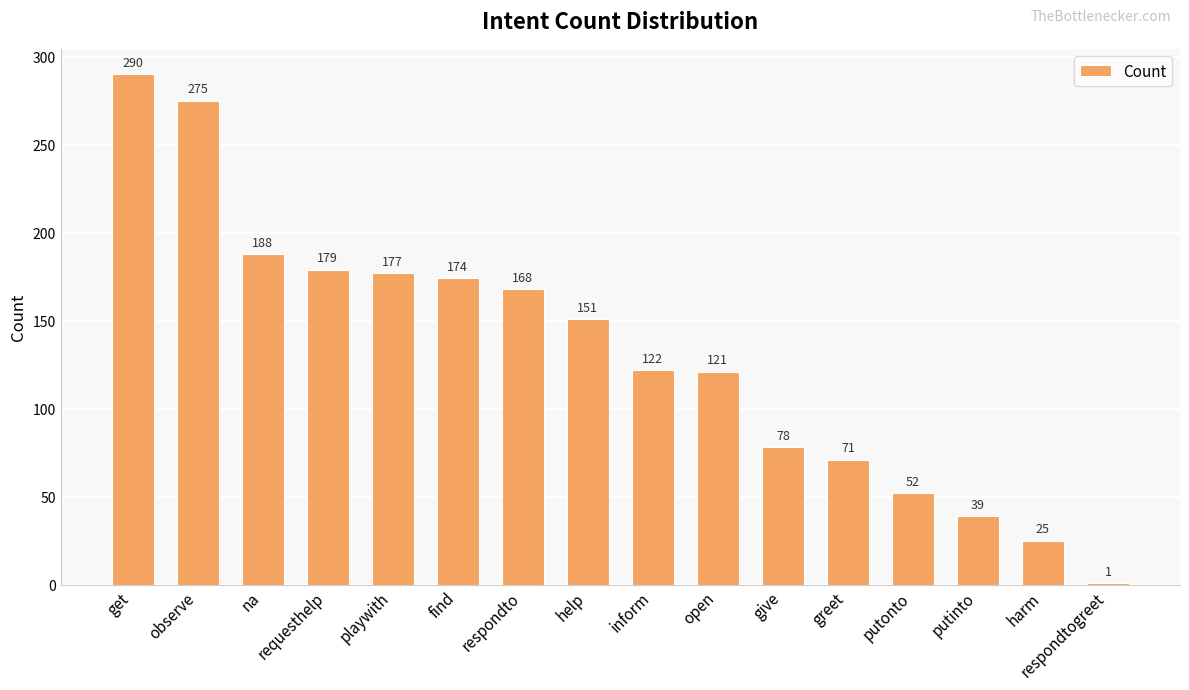

Are the bars grouped side by side (vs. stacked)?

No